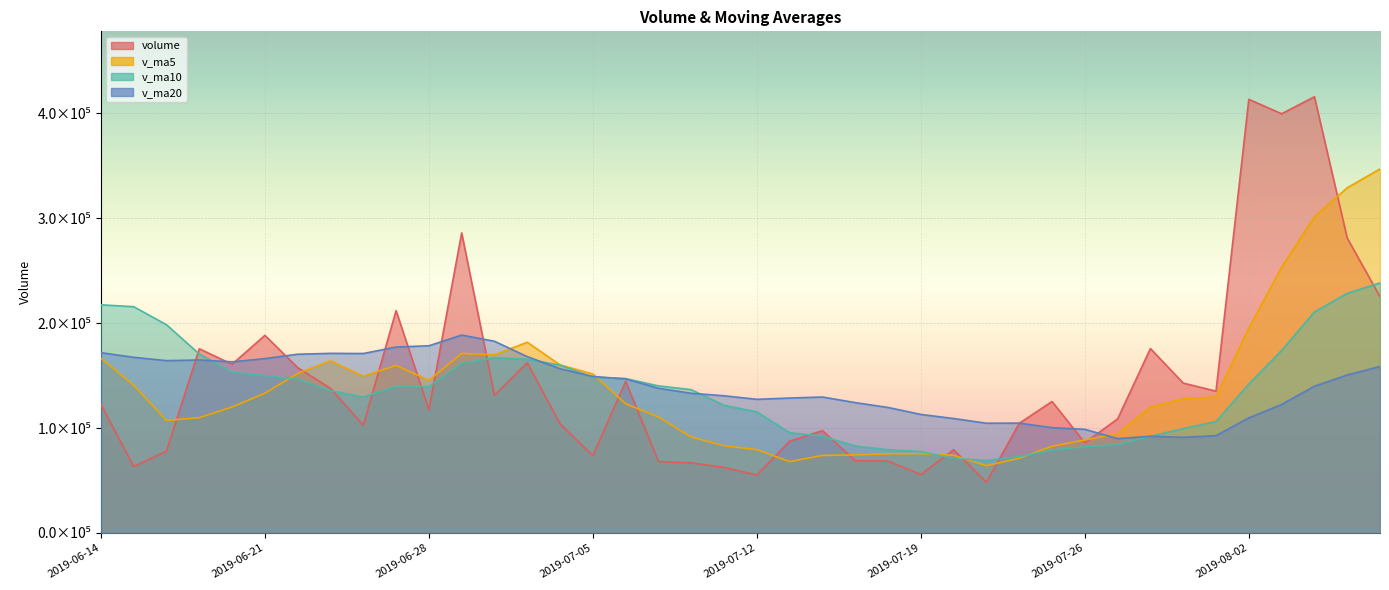

Where is v_ma5 nearest to the value 205624?

2019-08-02